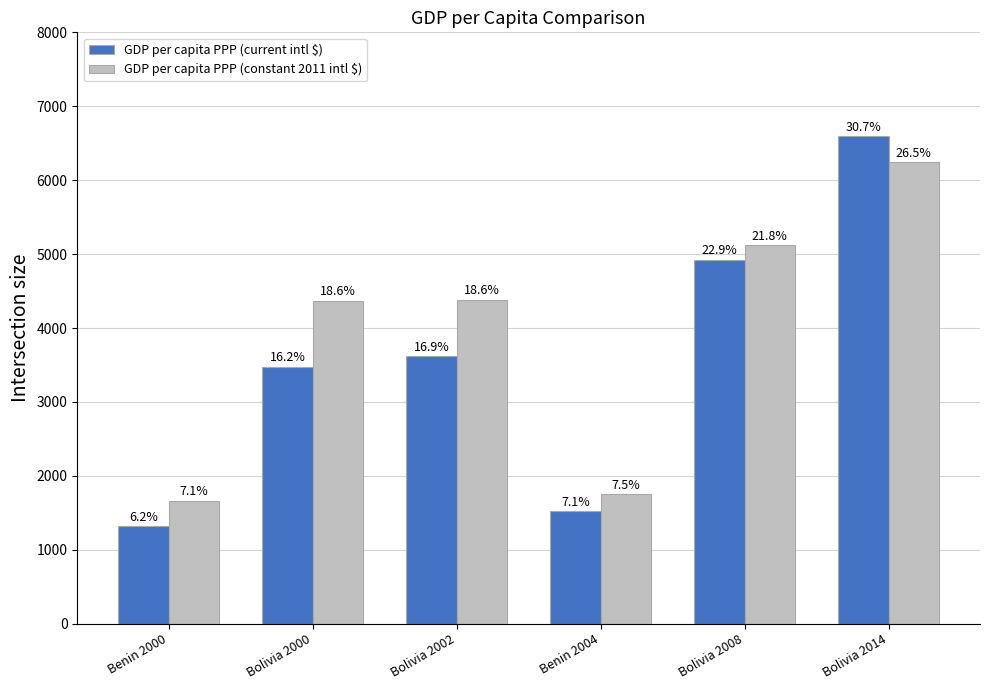

Does the chart contain any negative values?

No